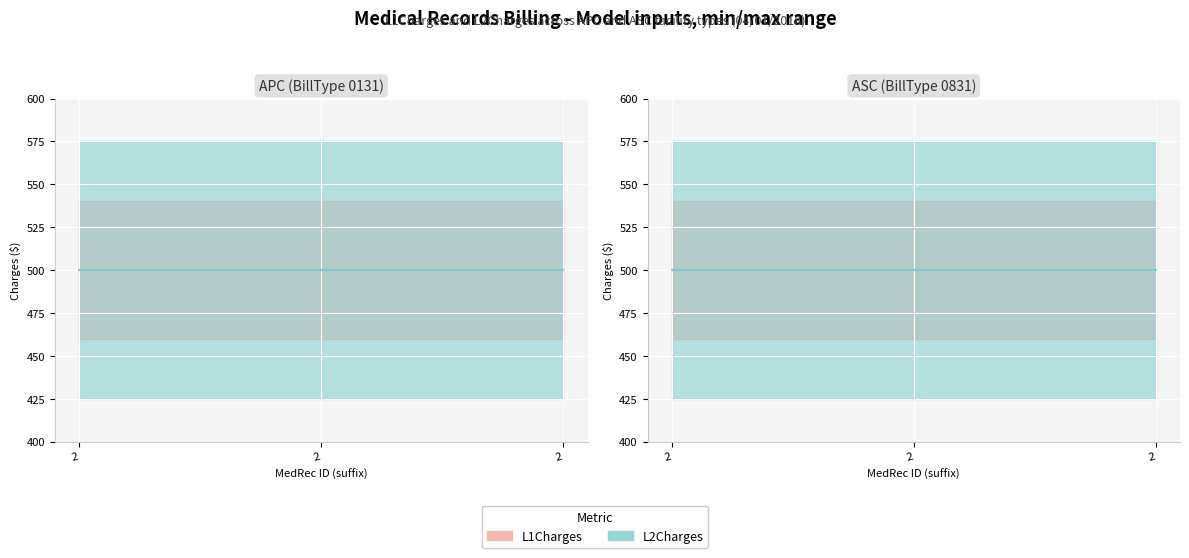

Count the number of data series in this chart.

6